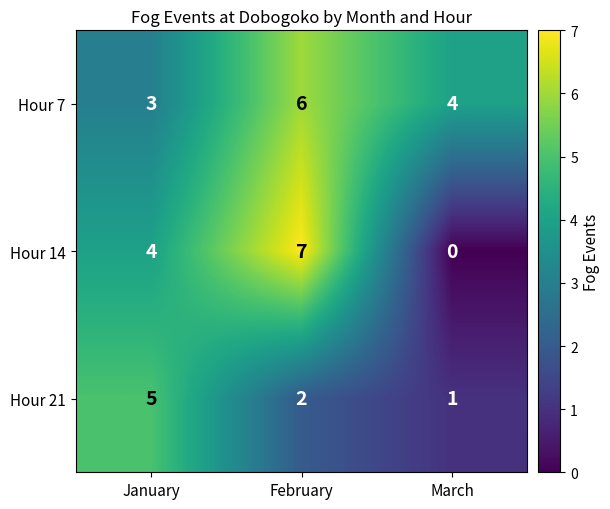

Reading right to left, transcribe all the data shown in this chart.

Hour 7: March=4	February=6	January=3
Hour 14: March=0	February=7	January=4
Hour 21: March=1	February=2	January=5